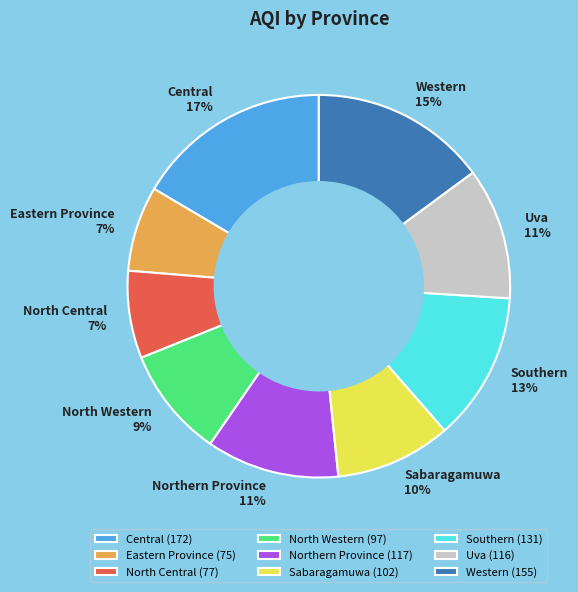

Combined, do Western and Sabaragamuwa account for over 50%?

No